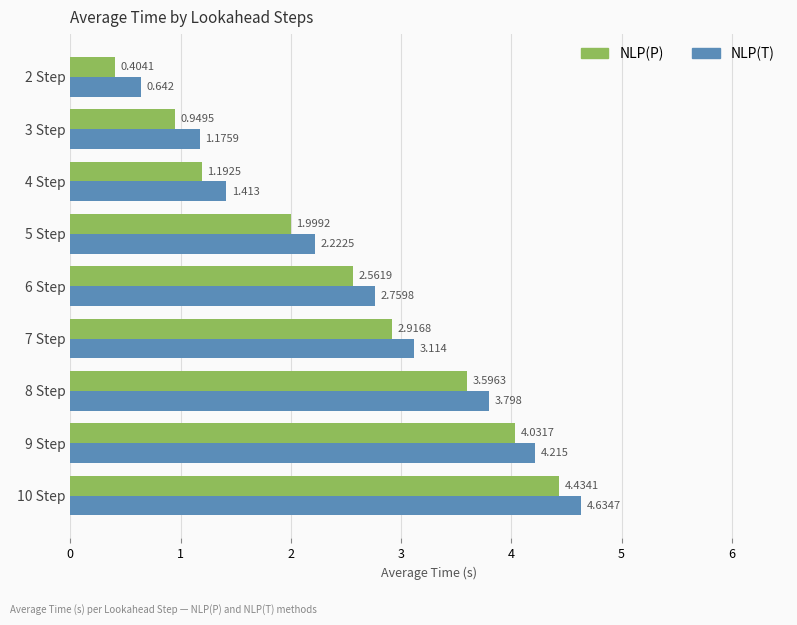

Which series has the largest total across all categories?

NLP(T)